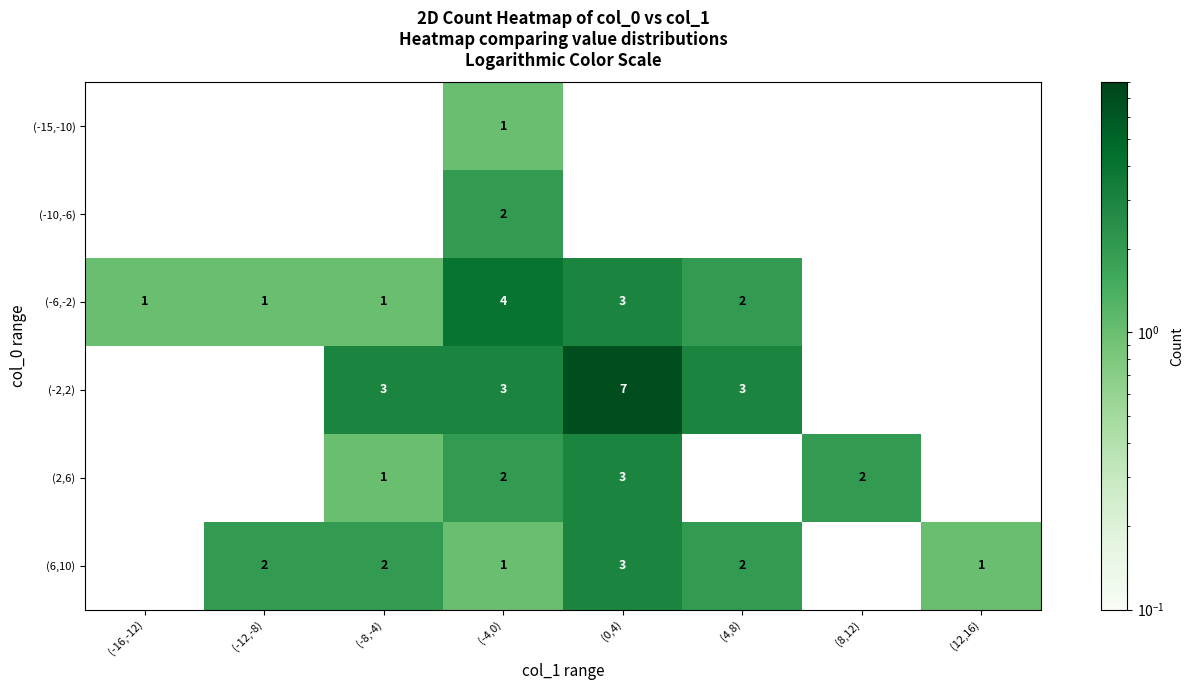

Which category has the highest value across all series?

(0,4)